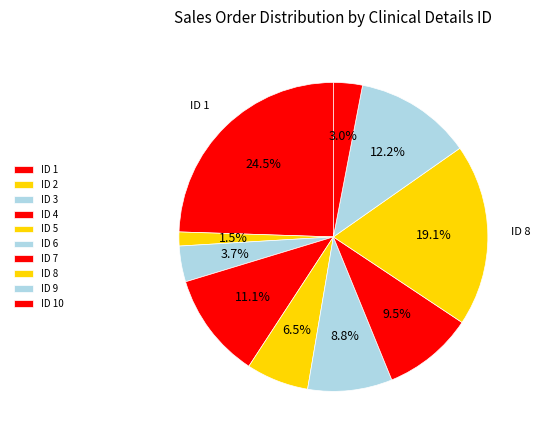

How many slices are in this pie chart?

10